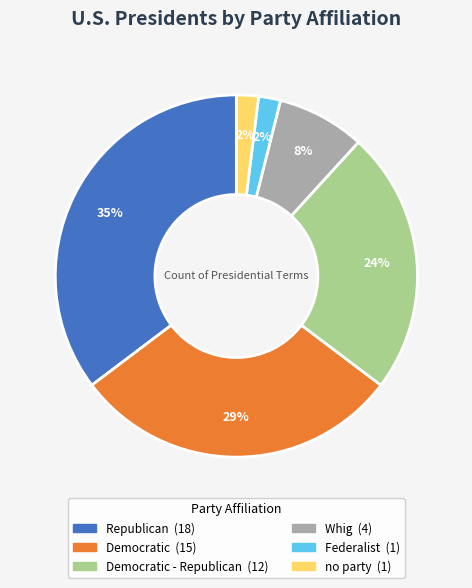

Is there a majority slice in this chart?

No